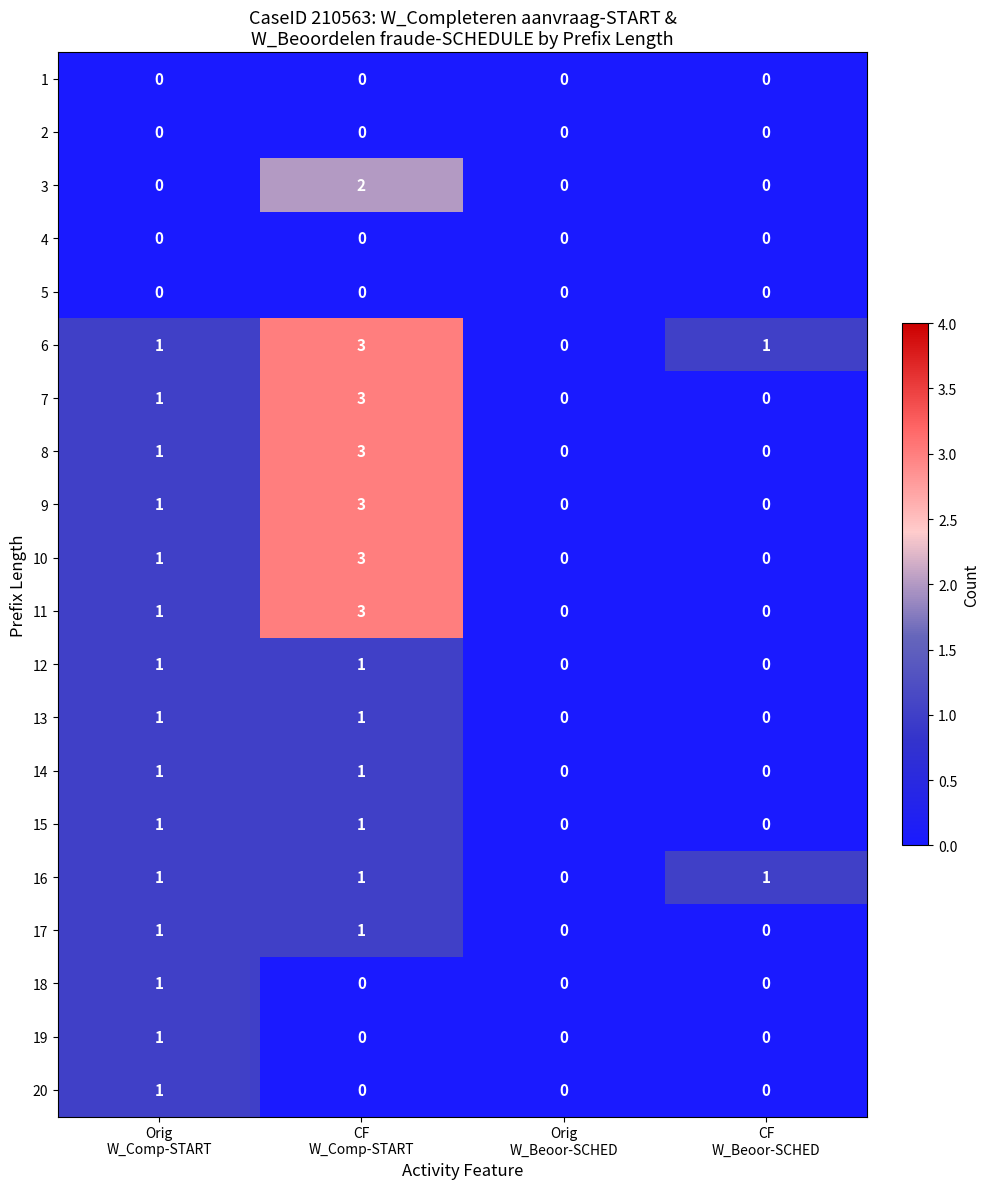

Count the 6 values in the range 1 to 3.

3